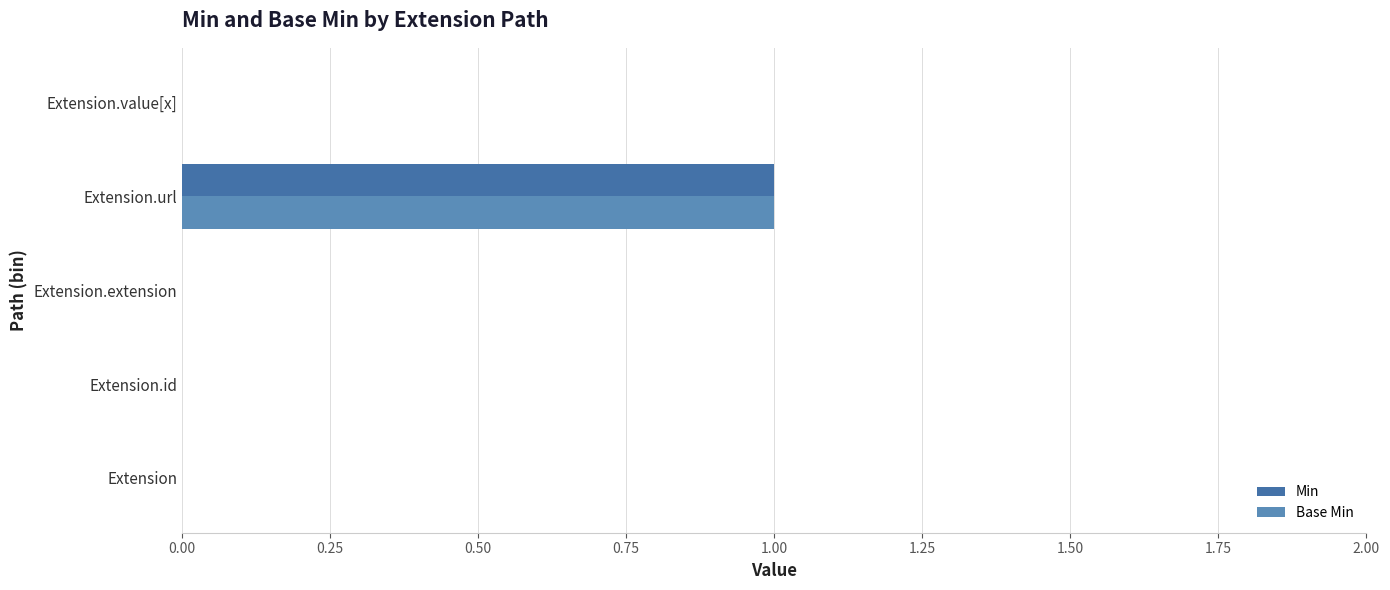

How many categories are shown in the chart?

5